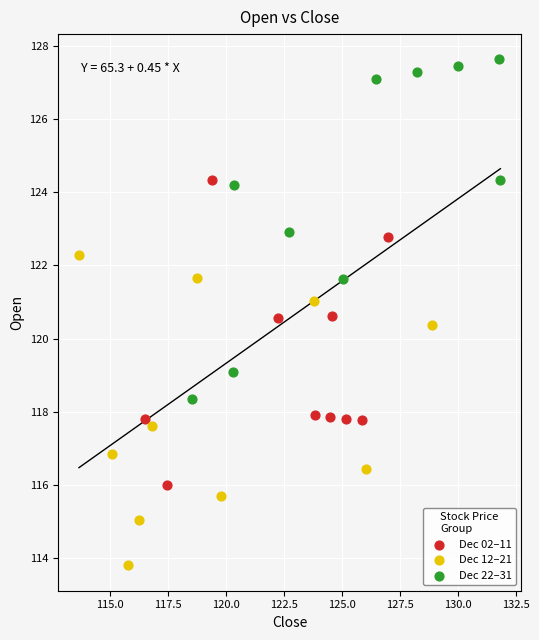

Which series has the widest spread of Y values?

Dec 22–31